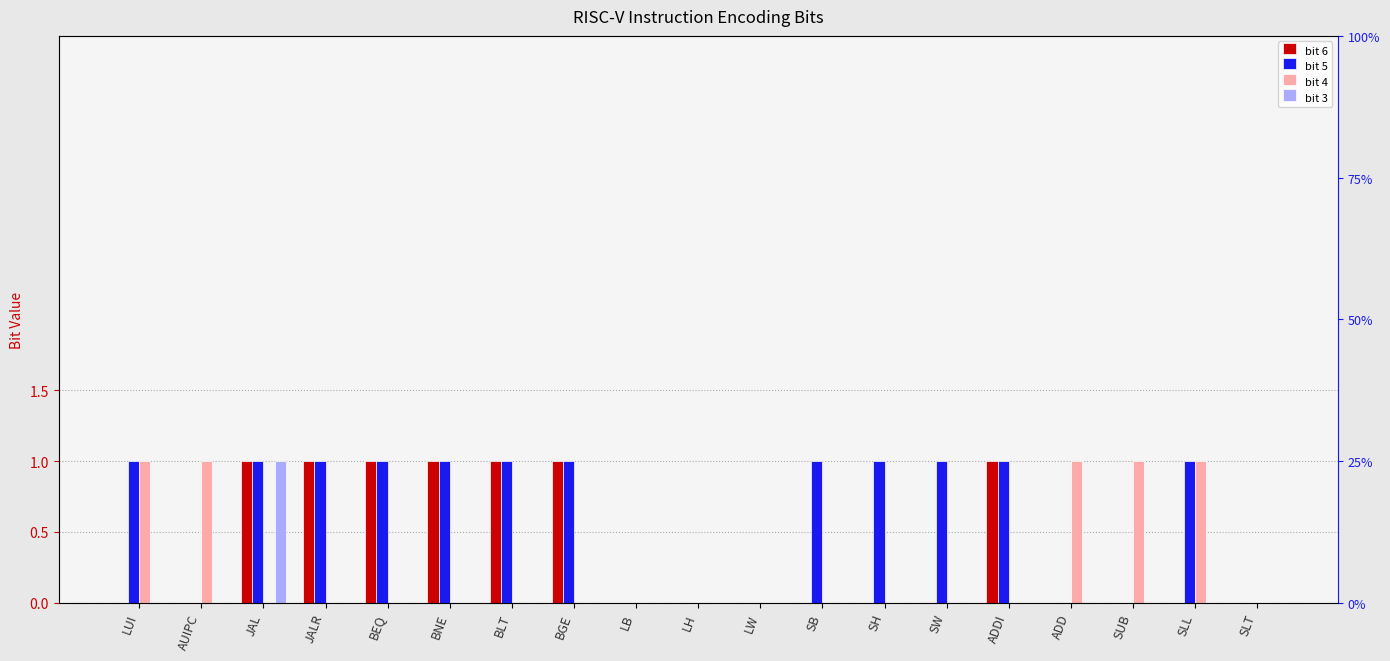

Which series changed the most between BNE and SB?

bit 6